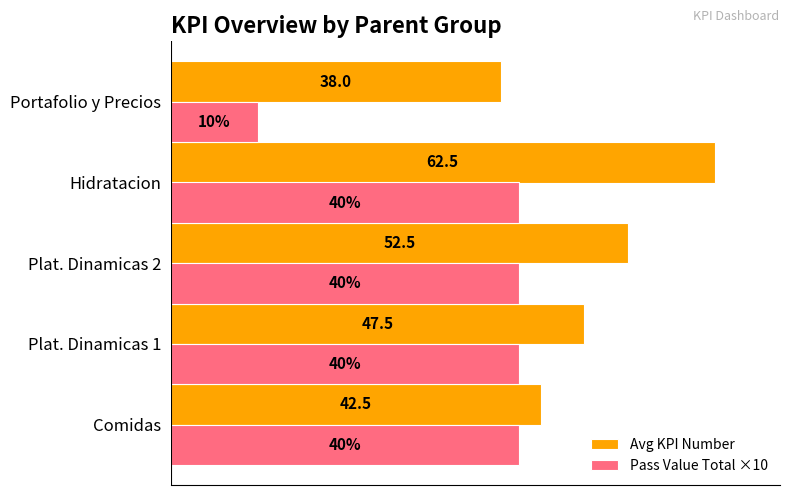

At which category is the sum across all series the highest?

Hidratacion